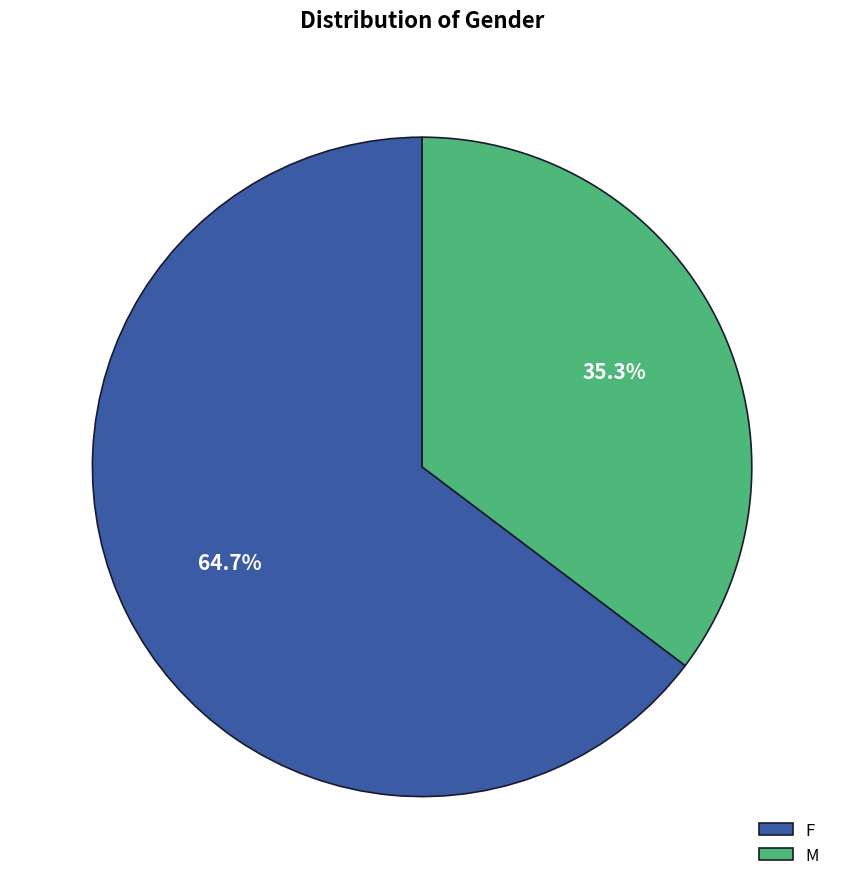

Combined, what portion of the pie is M and F?

100.0%